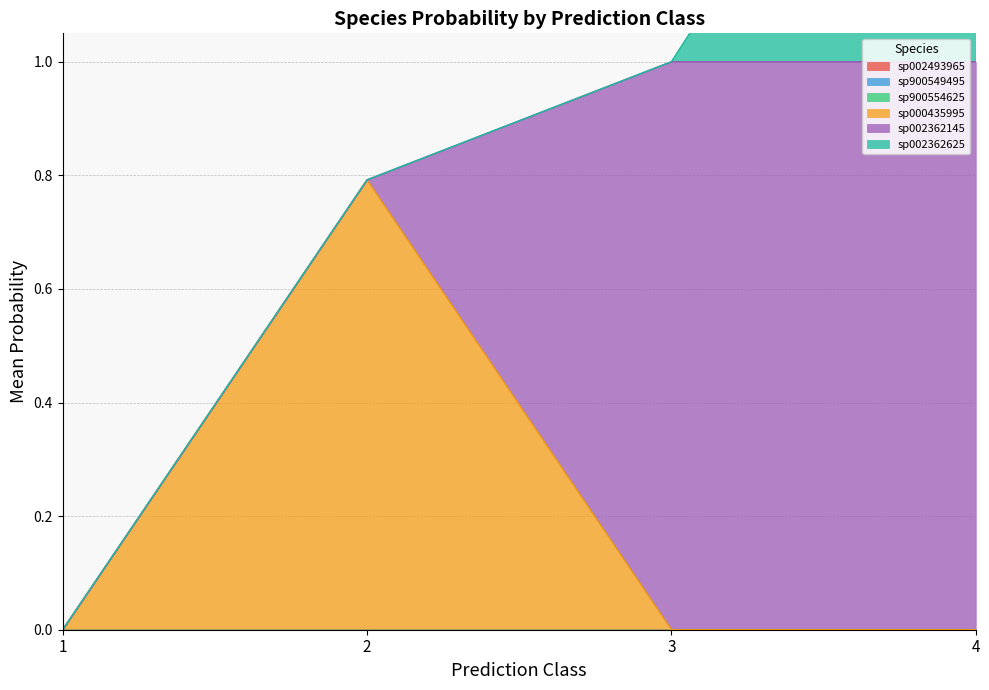

What is the difference between the highest and lowest values at 2?

1.0